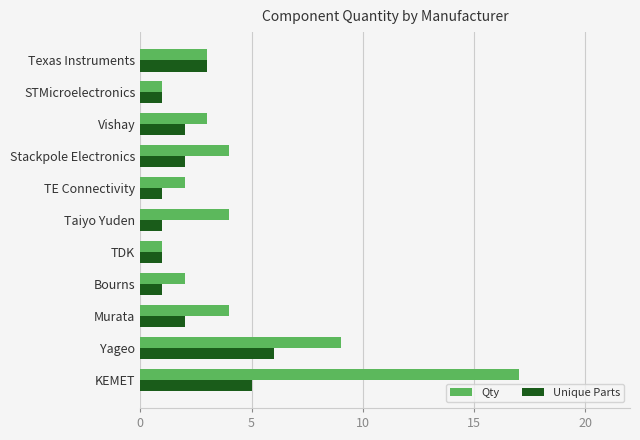

Rank the series by their average value, from highest to lowest.

Qty, Unique Parts